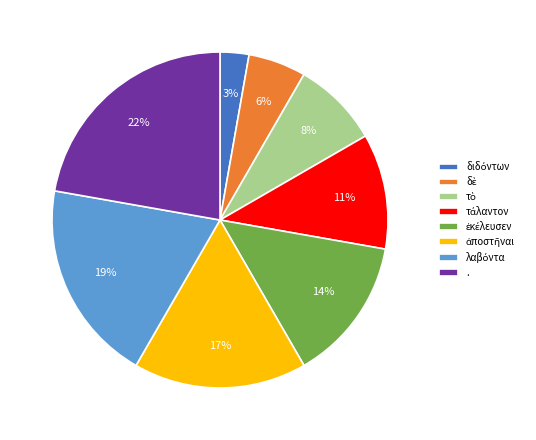

To the nearest percent, what is the difference between the largest and smallest slice percentages?

19%